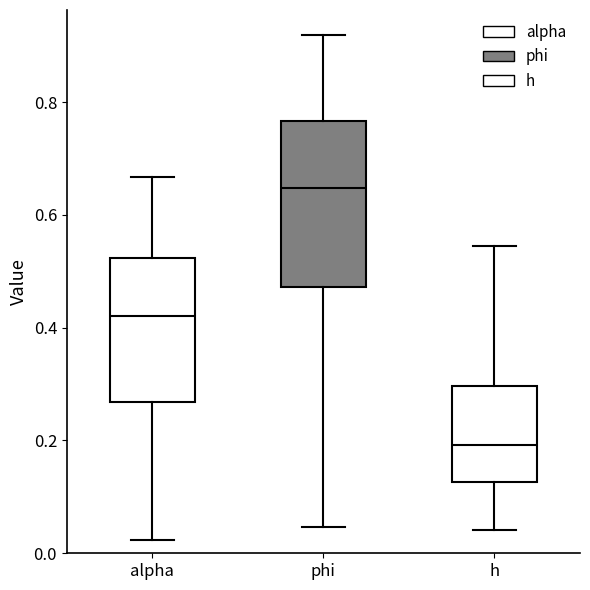

Which box has the lowest median line?

h